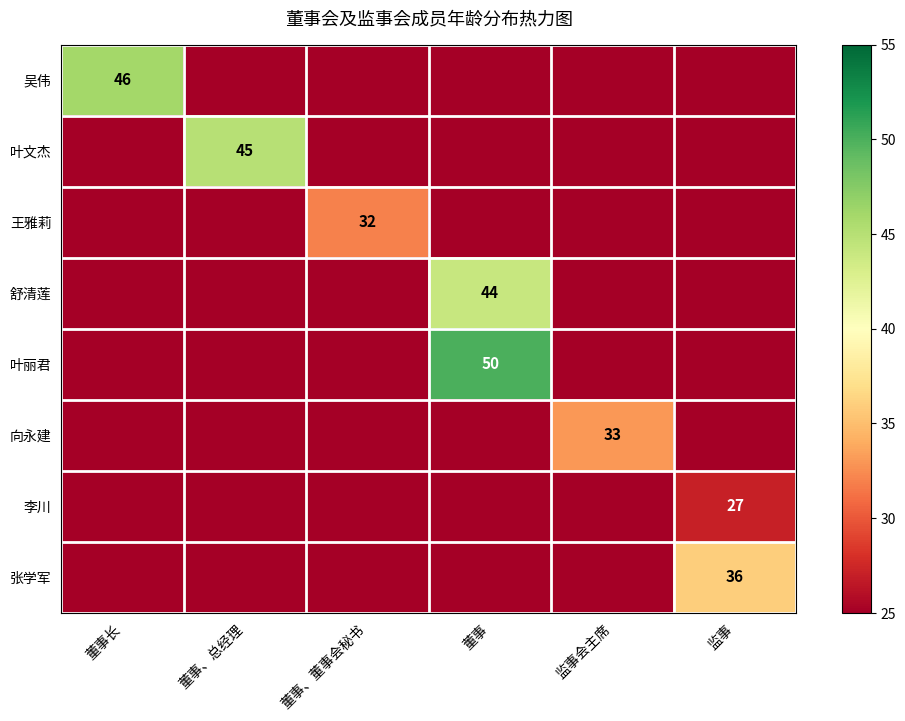

Is it true that 向永建 equals 33 at 监事会主席?

True